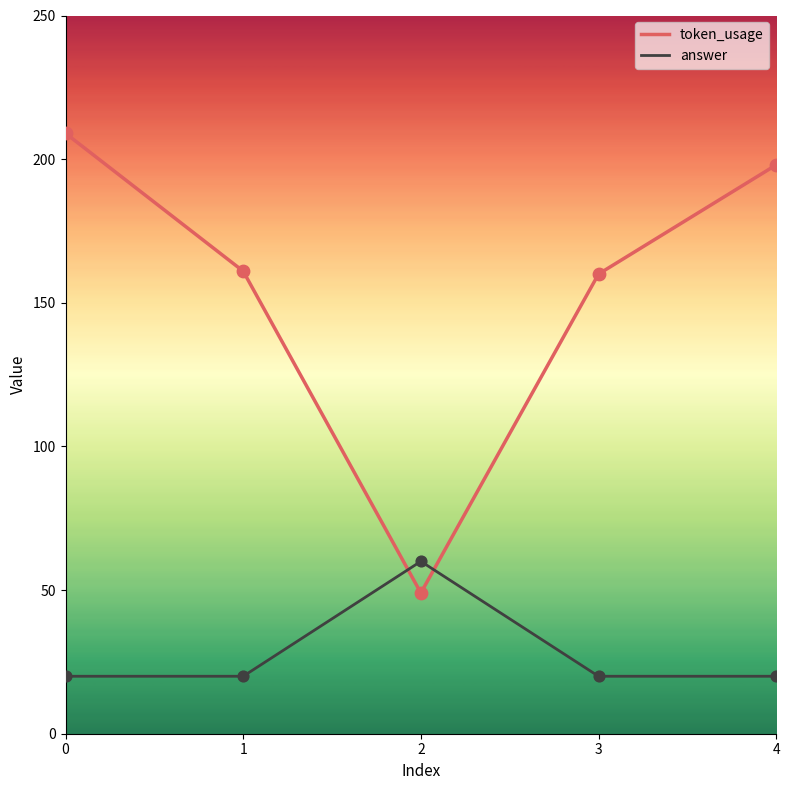

Which series has the largest total across all categories?

token_usage